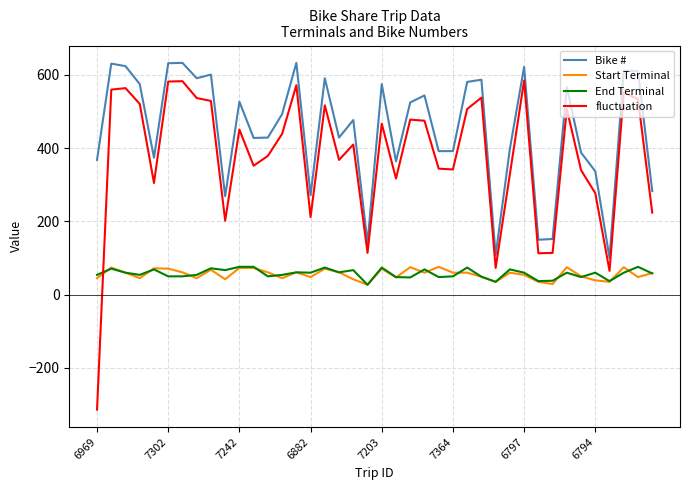

After their last crossing, which series has the higher values: End Terminal or fluctuation?

fluctuation